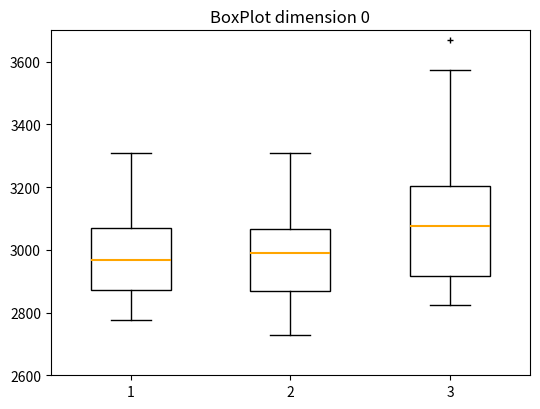

Reading left to right, read every box against the y-axis: the position of its median line, the range the box covers, and the ends of its whiskers. The values are not printed on the chart, so give them approximately, as read against the axis.

1: median 2960, box 2880 to 3080, whiskers 2780 to 3320
2: median 3000, box 2860 to 3060, whiskers 2740 to 3320
3: median 3080, box 2920 to 3200, whiskers 2820 to 3580